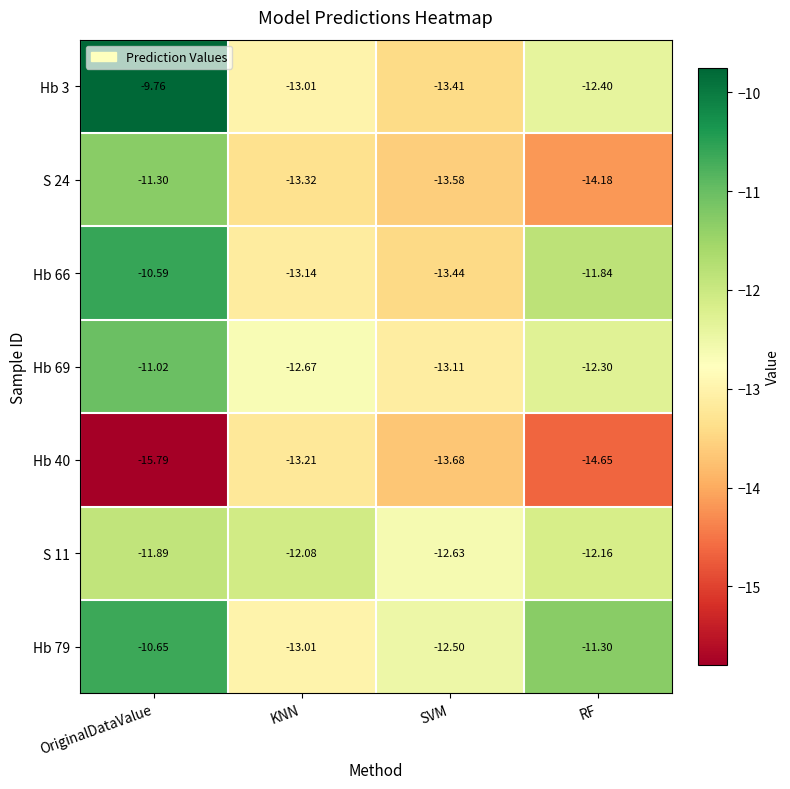

Where is Hb 40 nearest to the value -14?

SVM